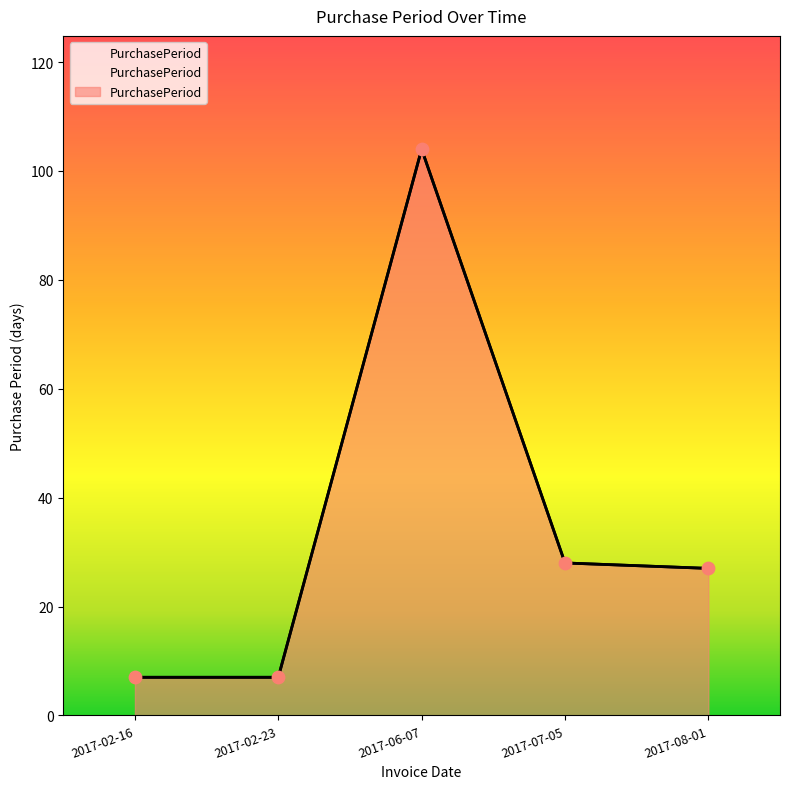

What is the change in value from 2017-02-23 to 2017-08-01?

+20